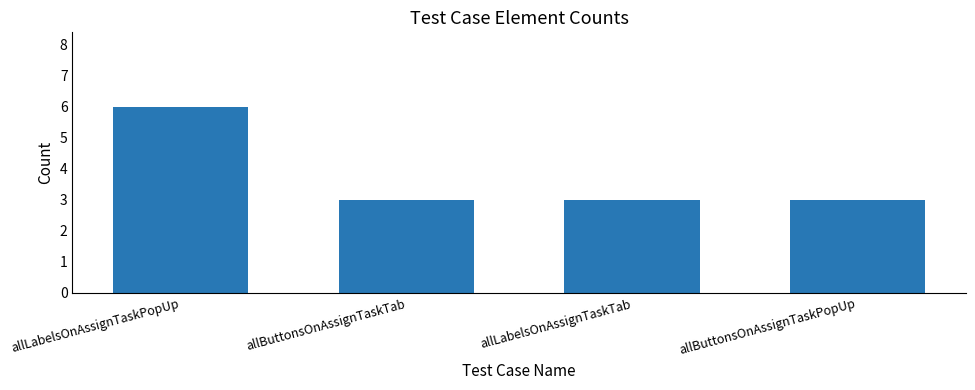

At which category does the chart reach its peak across all series?

allLabelsOnAssignTaskPopUp